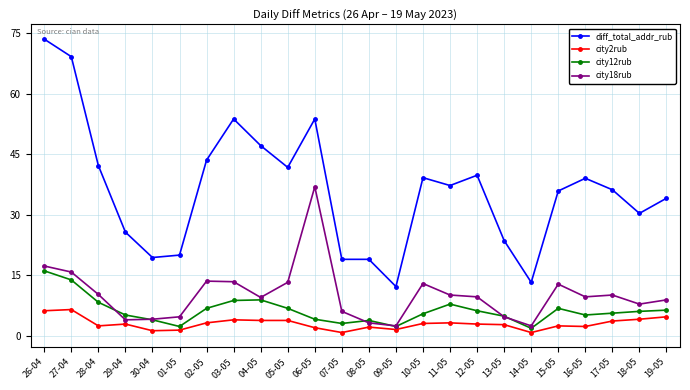

True or false: city2rub and diff_total_addr_rub cross at least once.

False